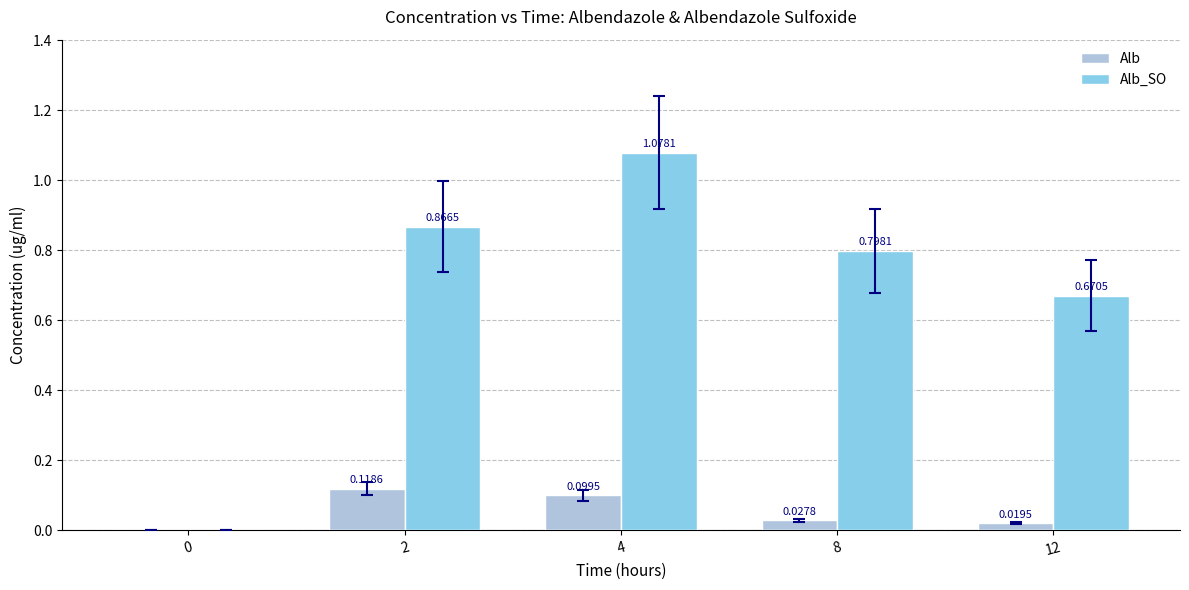

How many Alb values are between 0 and 1?

5